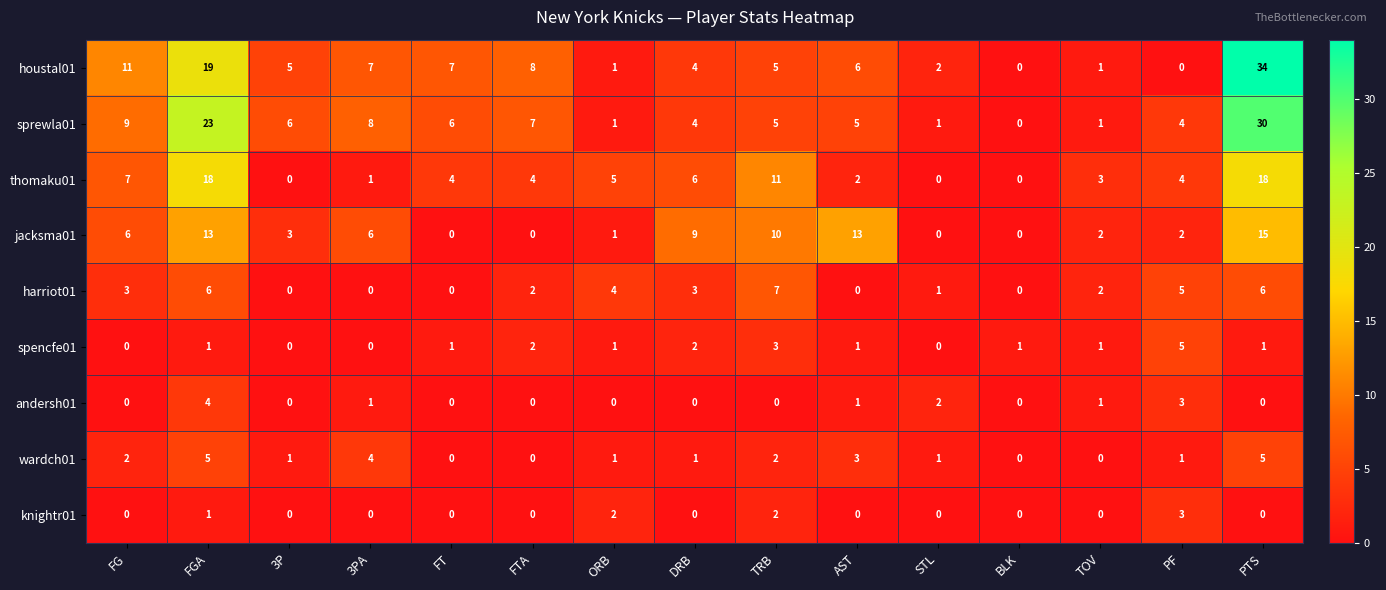

How many data points in thomaku01 are less than 4?

6